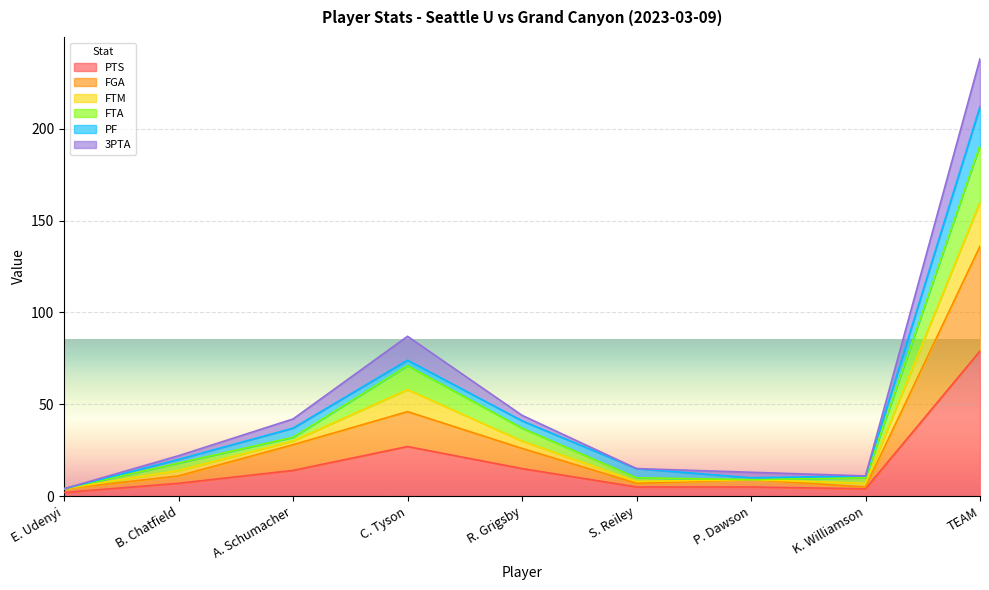

At which label does PTS reach its peak?

TEAM